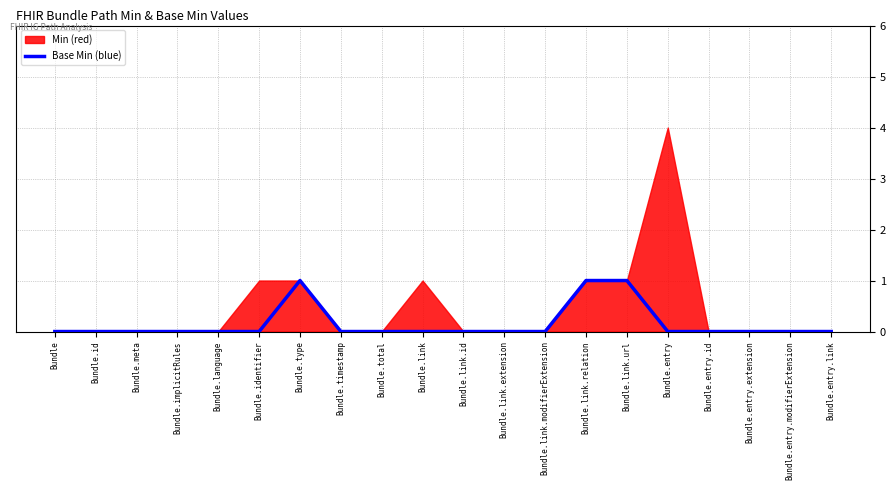

Count the number of categories in the chart.

20